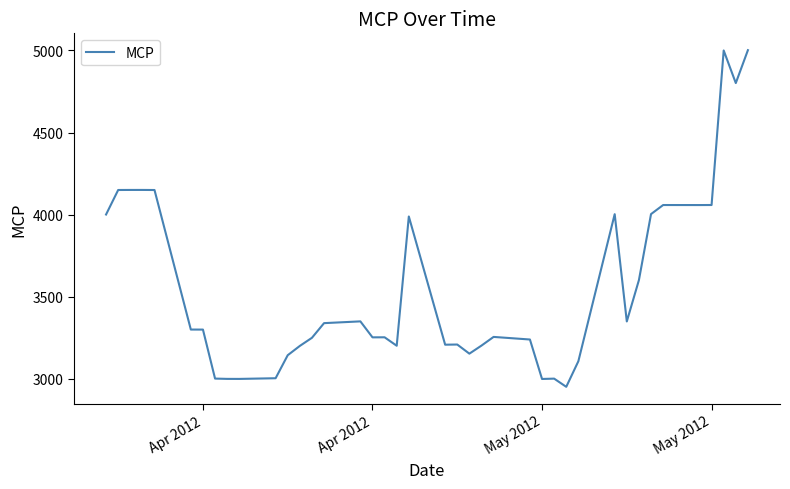

What is the difference between the maximum and minimum values?

2050.2